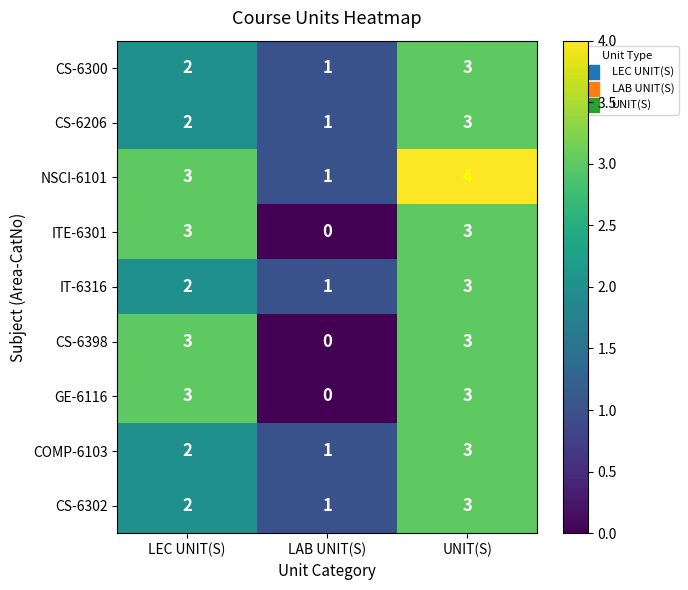

True or false: CS-6302 has a value of 3 at UNIT(S).

True